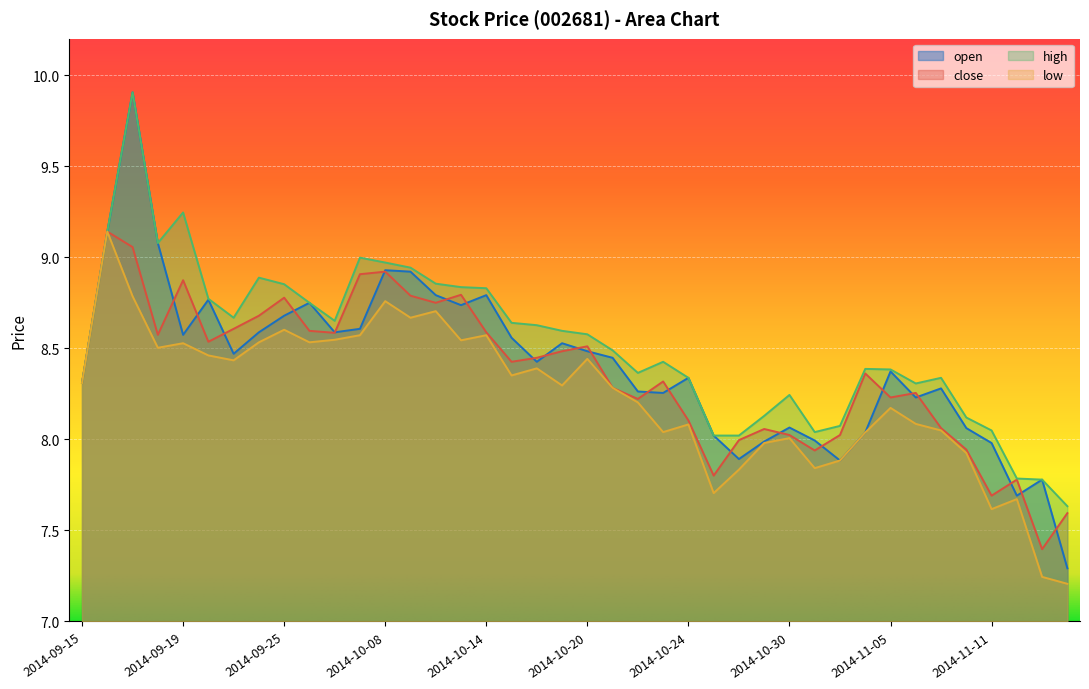

List the series in order of their peak value, lowest first.

close, low, open, high